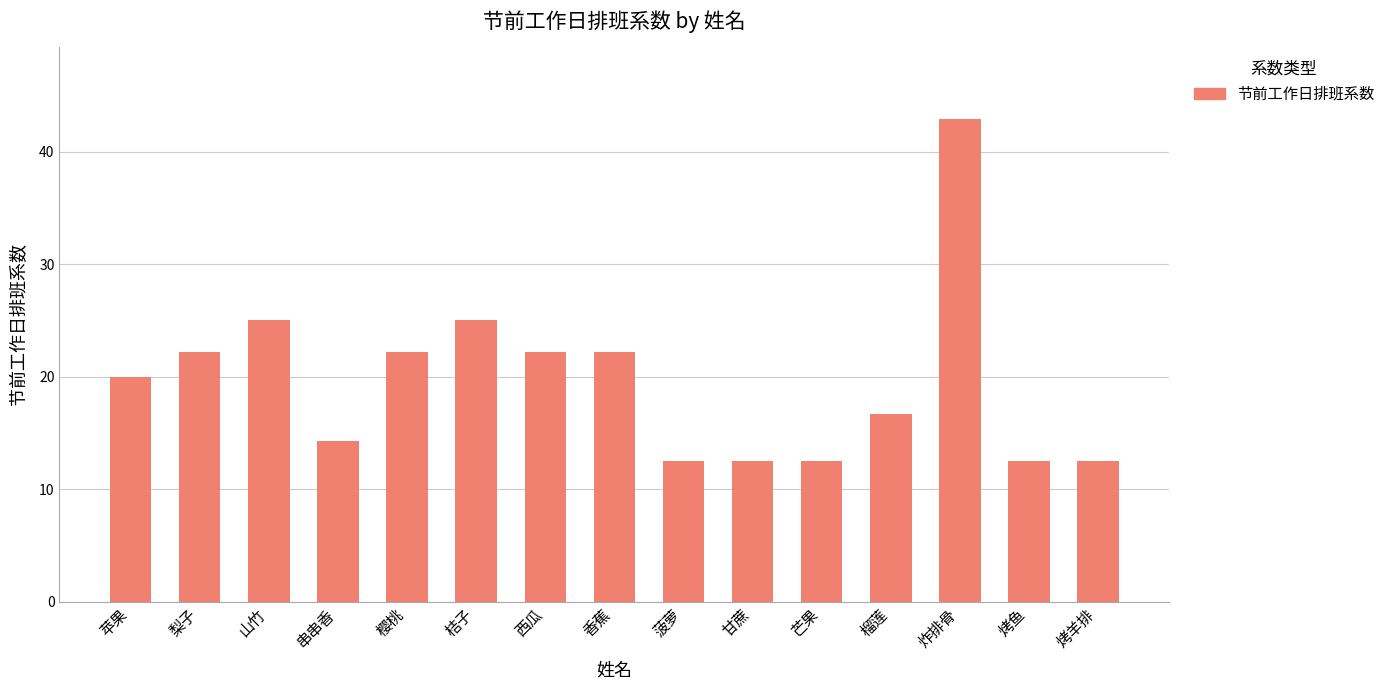

Count the number of data series in this chart.

1